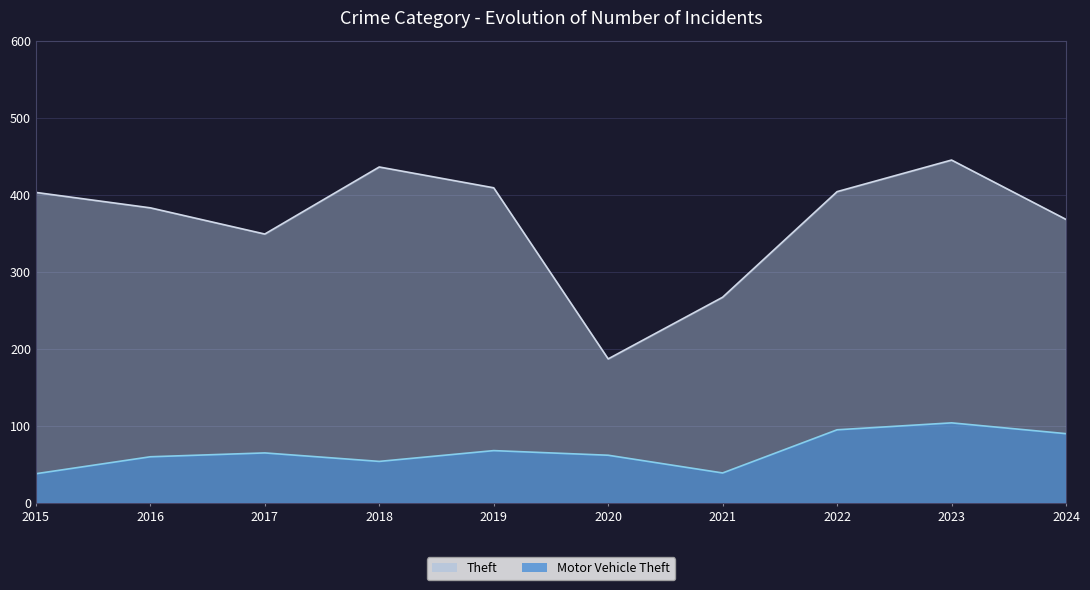

At which category does Theft reach its first local valley?

2017